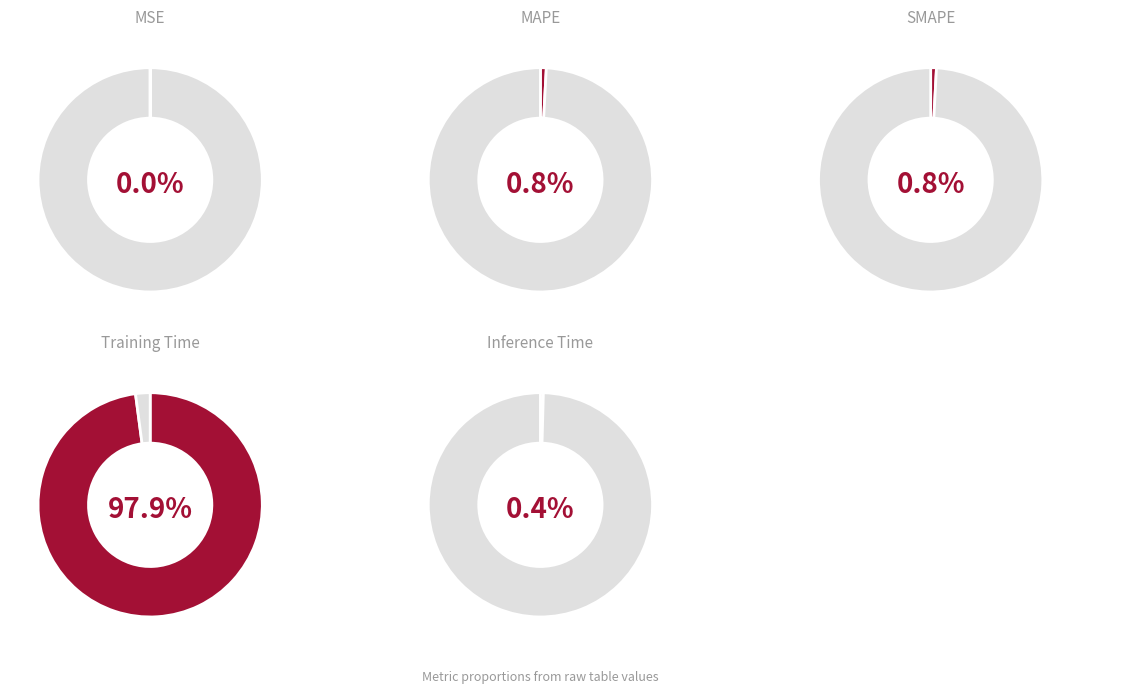

Which category has the smallest portion of the pie?

MSE